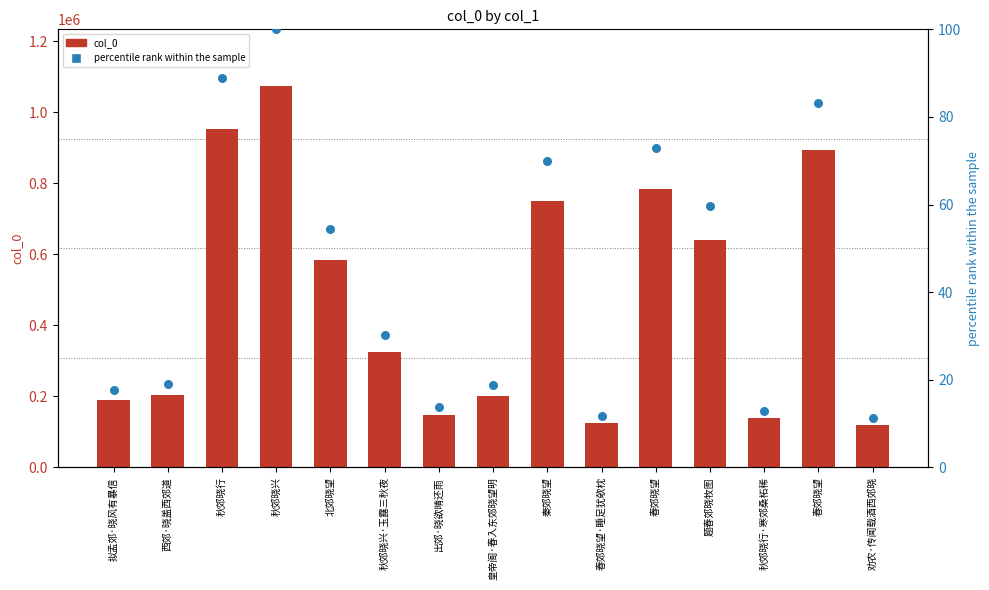

Which series has the largest total across all categories?

col_0